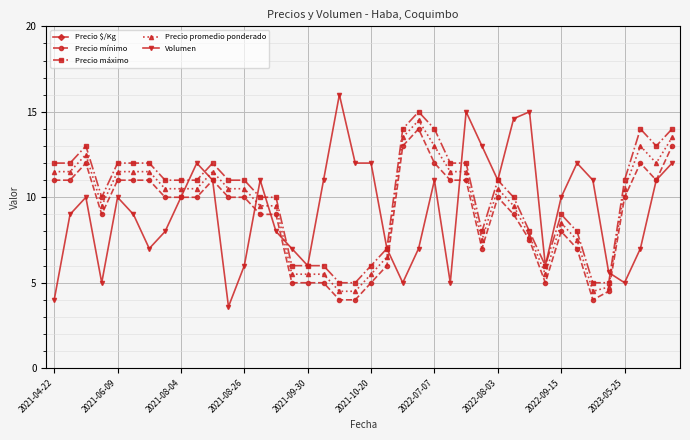

Does the chart display data point markers on the line(s)?

Yes